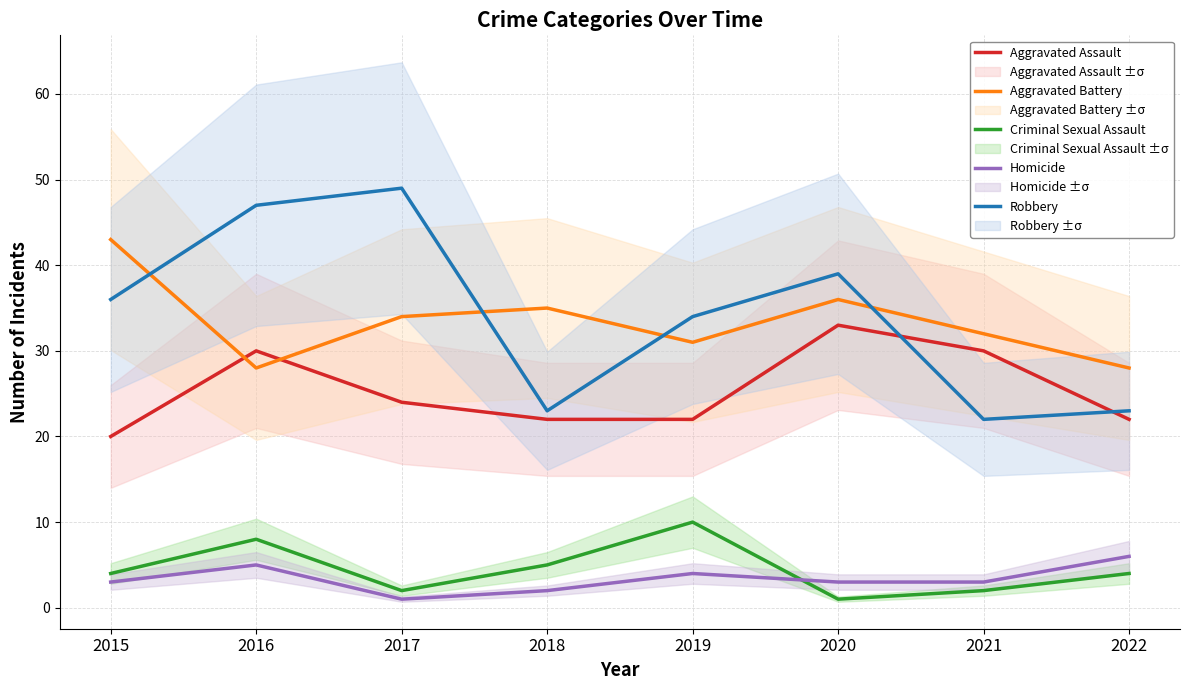

What is the value of the Robbery point at the 1st from the left?

36